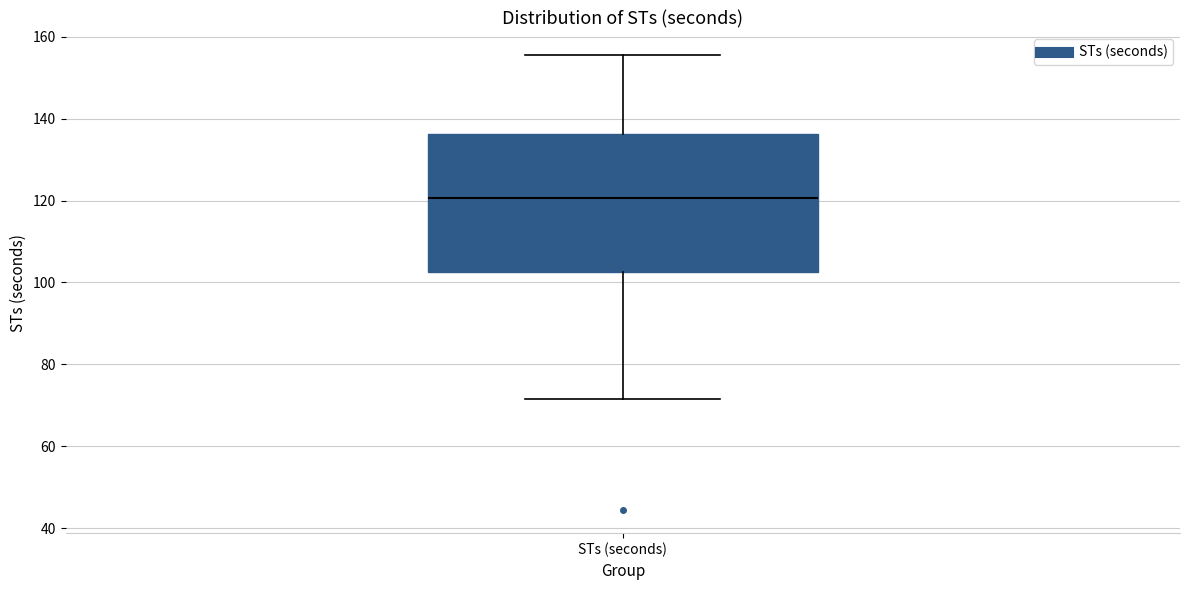

Where is the lower edge of the box for STs (seconds) on the y-axis? The values are not printed on the chart, so give them approximately, as read against the axis.

102